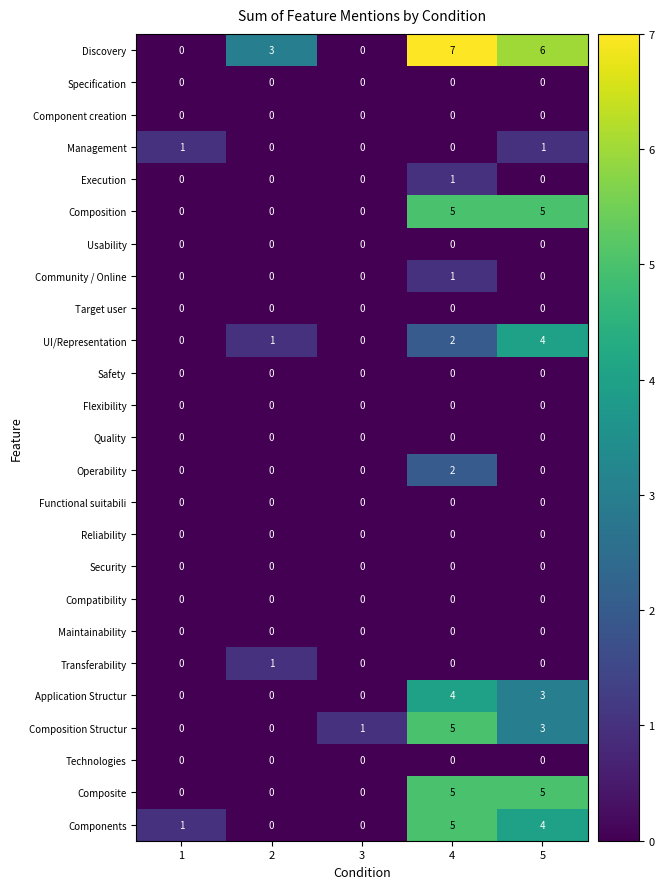

Is it true that Technologies equals 0 at 3?

True